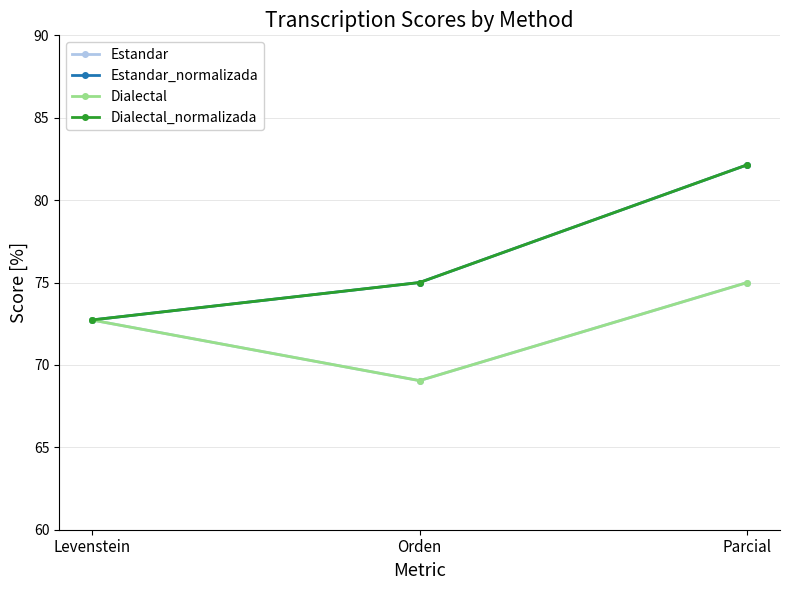

Between Orden and Parcial, which series saw the biggest shift?

Estandar_normalizada